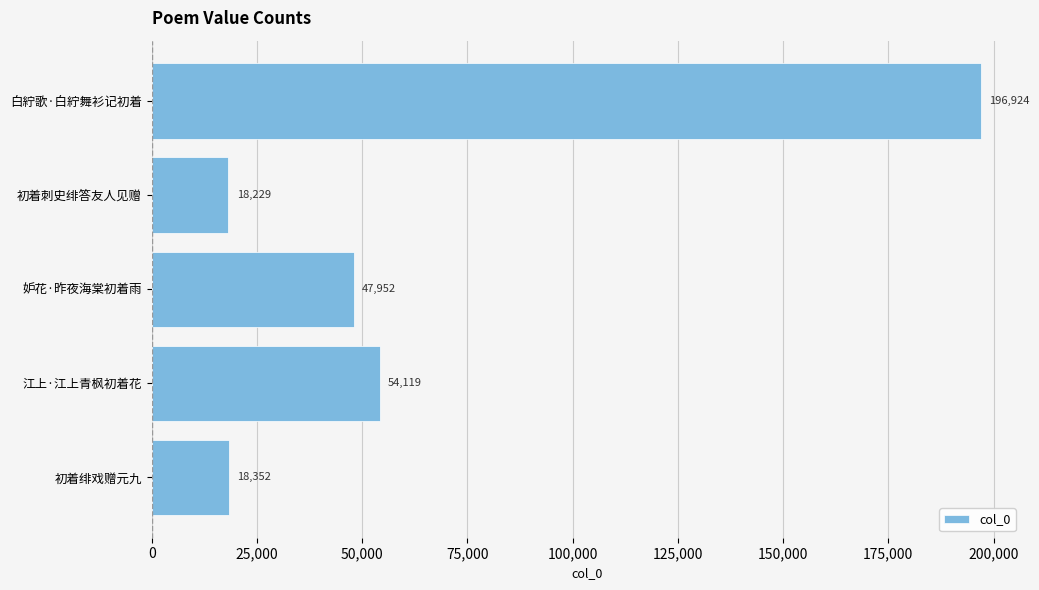

Rank the categories by value from lowest to highest.

初着刺史绯答友人见赠, 初着绯戏赠元九, 妒花·昨夜海棠初着雨, 江上·江上青枫初着花, 白紵歌·白紵舞衫记初着